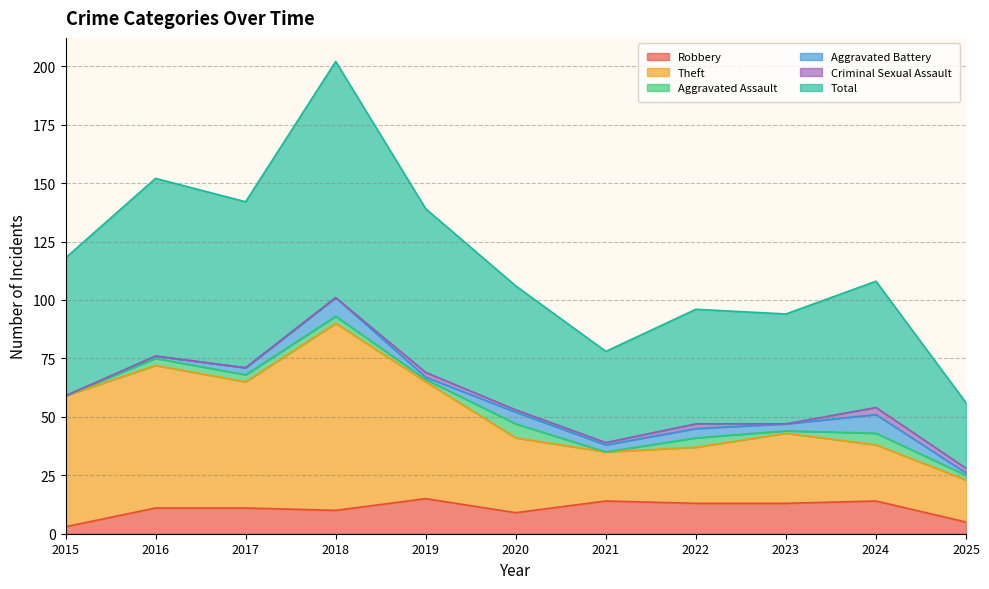

Which series has the largest total across all categories?

Total